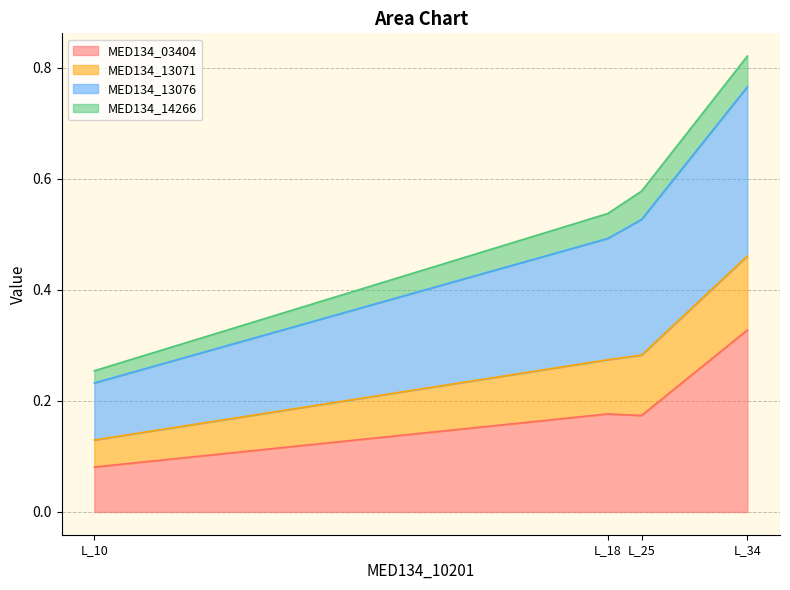

What is the minimum value shown in the chart?

0.1